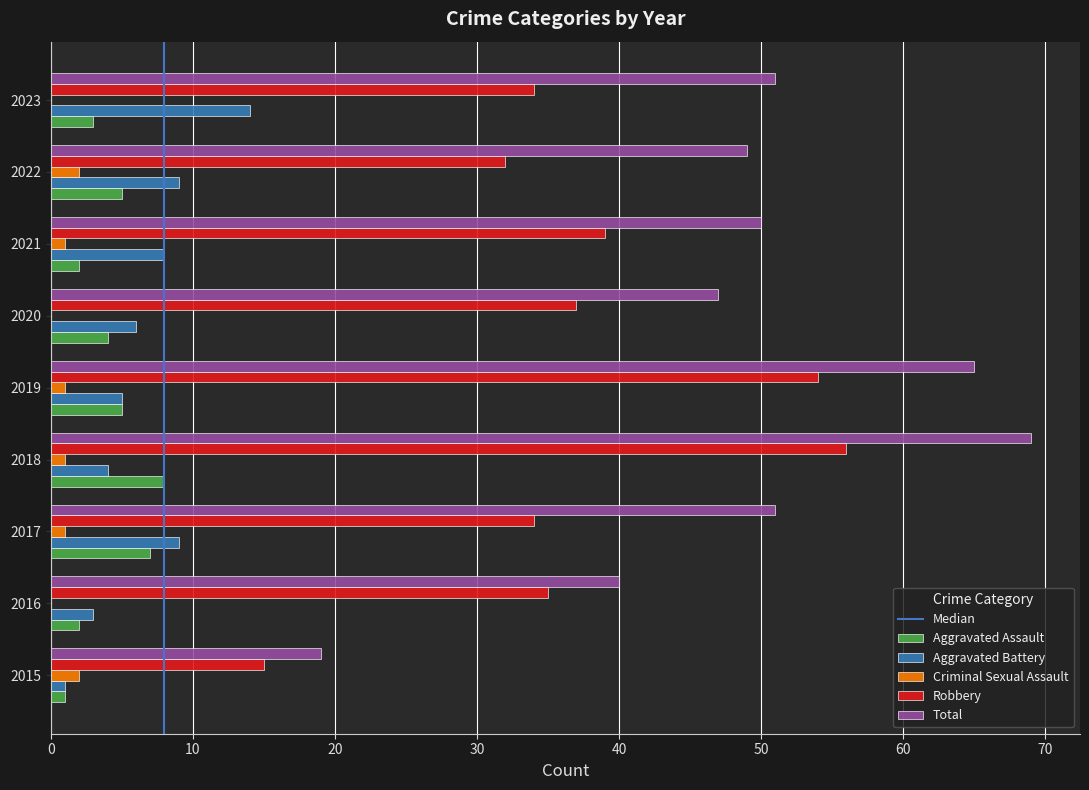

Count the number of categories in the chart.

9